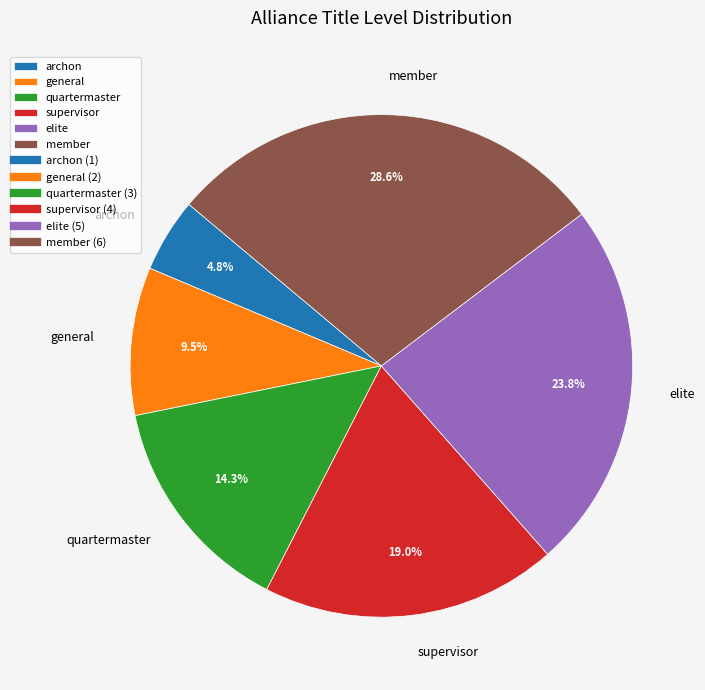

How many segments does this pie chart have?

6